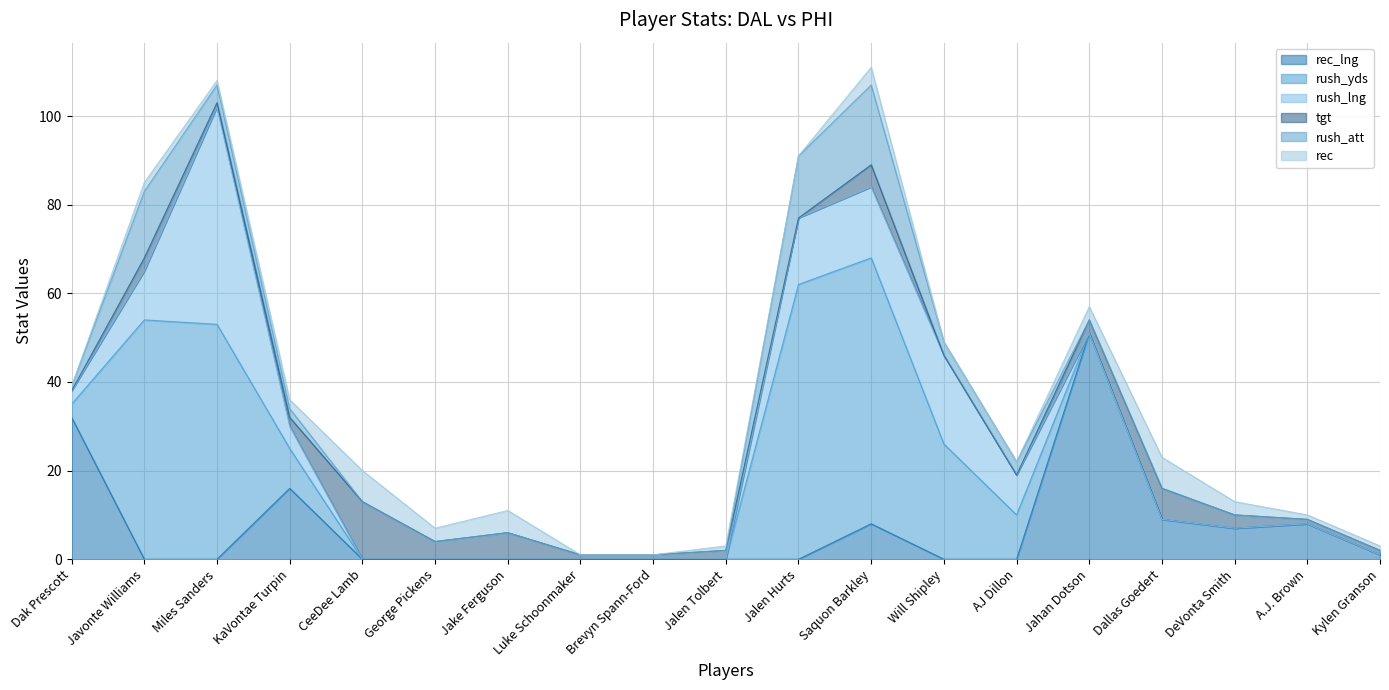

Reading right to left, list all the values displayed in this chart.

rec_lng: Kylen Granson=1	A.J. Brown=8	DeVonta Smith=7	Dallas Goedert=9	Jahan Dotson=51	AJ Dillon=0	Will Shipley=0	Saquon Barkley=8	Jalen Hurts=0	Jalen Tolbert=0	Brevyn Spann-Ford=0	Luke Schoonmaker=0	Jake Ferguson=0	George Pickens=0	CeeDee Lamb=0	KaVontae Turpin=16	Miles Sanders=0	Javonte Williams=0	Dak Prescott=32
rush_yds: Kylen Granson=0	A.J. Brown=0	DeVonta Smith=0	Dallas Goedert=0	Jahan Dotson=0	AJ Dillon=10	Will Shipley=26	Saquon Barkley=60	Jalen Hurts=62	Jalen Tolbert=0	Brevyn Spann-Ford=0	Luke Schoonmaker=0	Jake Ferguson=0	George Pickens=0	CeeDee Lamb=0	KaVontae Turpin=9	Miles Sanders=53	Javonte Williams=54	Dak Prescott=3
rush_lng: Kylen Granson=0	A.J. Brown=0	DeVonta Smith=0	Dallas Goedert=0	Jahan Dotson=0	AJ Dillon=9	Will Shipley=20	Saquon Barkley=16	Jalen Hurts=15	Jalen Tolbert=0	Brevyn Spann-Ford=0	Luke Schoonmaker=0	Jake Ferguson=0	George Pickens=0	CeeDee Lamb=0	KaVontae Turpin=5	Miles Sanders=49	Javonte Williams=11	Dak Prescott=3
tgt: Kylen Granson=1	A.J. Brown=1	DeVonta Smith=3	Dallas Goedert=7	Jahan Dotson=3	AJ Dillon=0	Will Shipley=0	Saquon Barkley=5	Jalen Hurts=0	Jalen Tolbert=2	Brevyn Spann-Ford=1	Luke Schoonmaker=1	Jake Ferguson=6	George Pickens=4	CeeDee Lamb=13	KaVontae Turpin=2	Miles Sanders=1	Javonte Williams=3	Dak Prescott=0
rush_att: Kylen Granson=0	A.J. Brown=0	DeVonta Smith=0	Dallas Goedert=0	Jahan Dotson=0	AJ Dillon=3	Will Shipley=3	Saquon Barkley=18	Jalen Hurts=14	Jalen Tolbert=0	Brevyn Spann-Ford=0	Luke Schoonmaker=0	Jake Ferguson=0	George Pickens=0	CeeDee Lamb=0	KaVontae Turpin=2	Miles Sanders=4	Javonte Williams=15	Dak Prescott=1
rec: Kylen Granson=1	A.J. Brown=1	DeVonta Smith=3	Dallas Goedert=7	Jahan Dotson=3	AJ Dillon=0	Will Shipley=0	Saquon Barkley=4	Jalen Hurts=0	Jalen Tolbert=1	Brevyn Spann-Ford=0	Luke Schoonmaker=0	Jake Ferguson=5	George Pickens=3	CeeDee Lamb=7	KaVontae Turpin=2	Miles Sanders=1	Javonte Williams=2	Dak Prescott=0